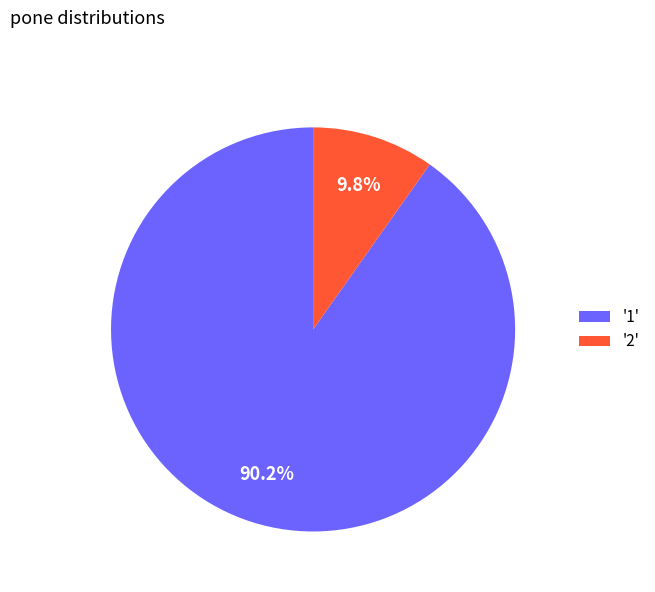

Rank the categories by value from highest to lowest.

'1', '2'